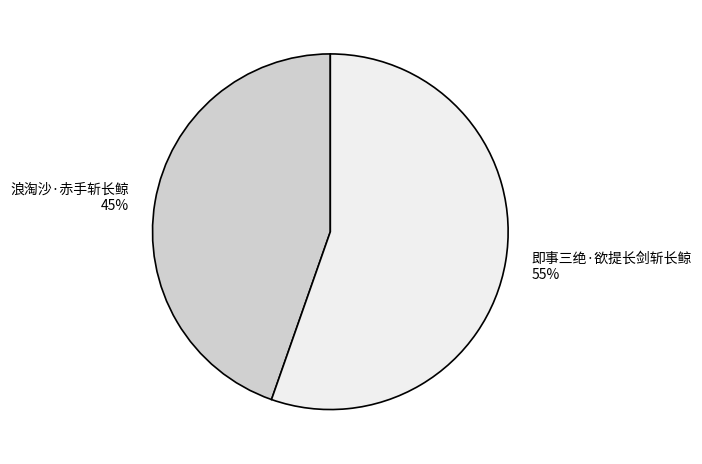

Is 即事三绝·欲提长剑斩长鲸 the majority of the pie?

Yes